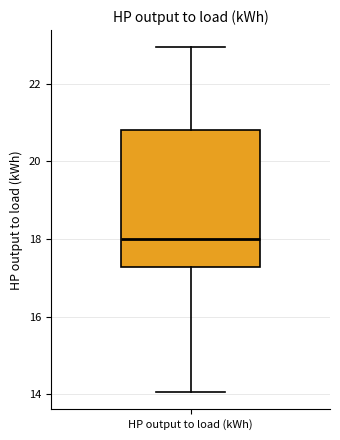

Read this box plot against the y-axis: the position of the median line, the range covered by the box, and the ends of both whiskers. The values are not printed on the chart, so give them approximately, as read against the axis.

median 18.0, box 17.2 to 20.8, whiskers 14.0 to 23.0